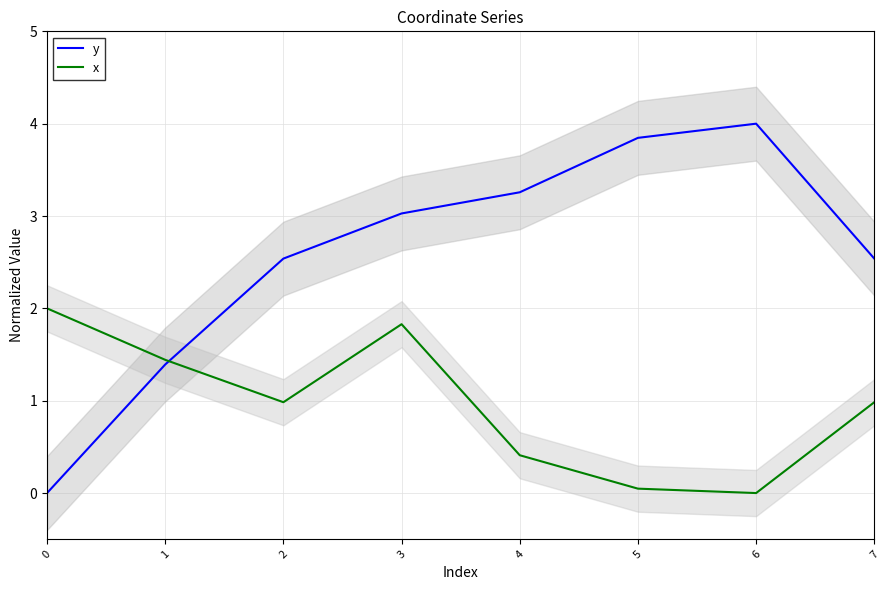

How many intersections are there between x and y?

1